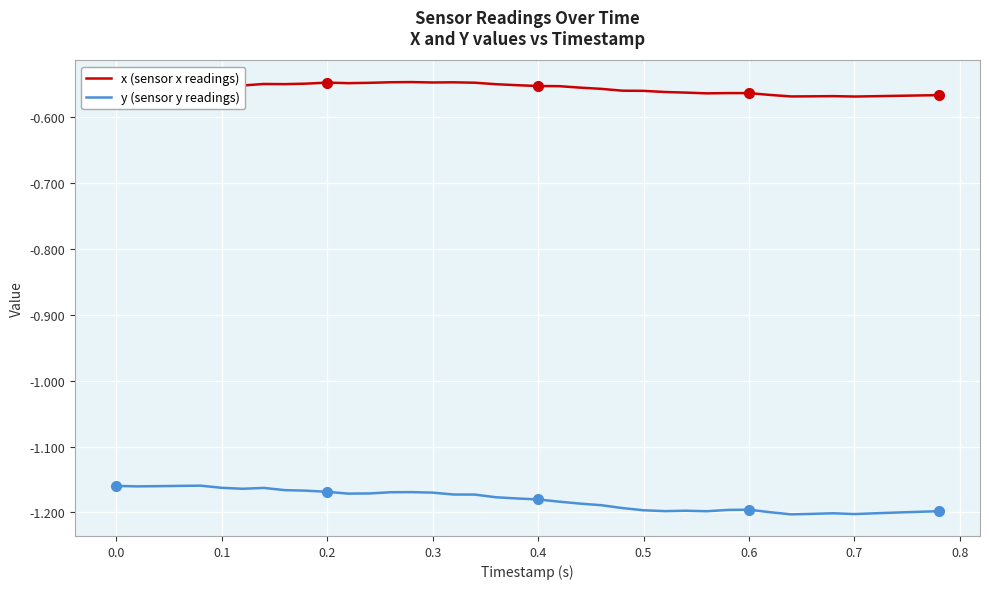

Which series has the widest spread of values?

y (sensor y readings)